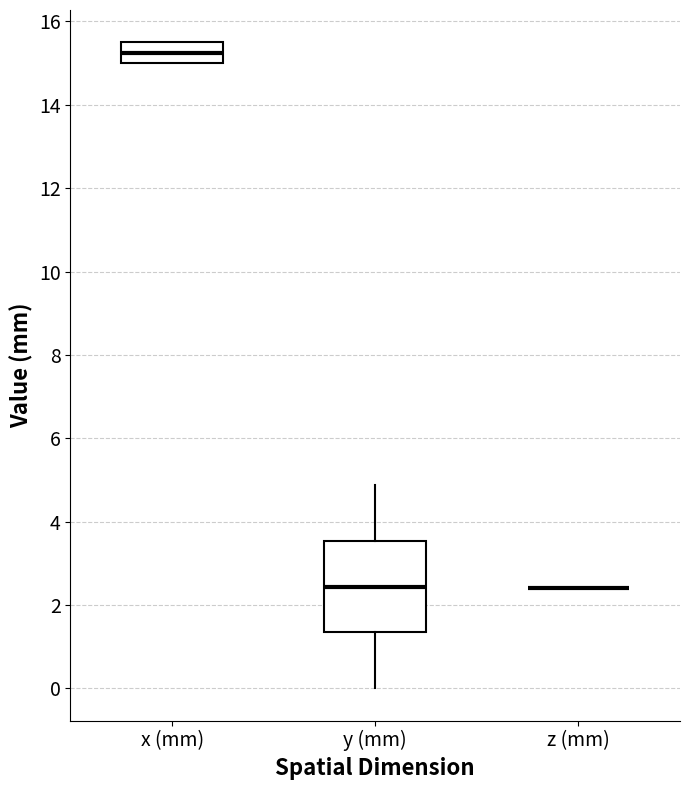

Which box is the tallest, from its lower edge to its upper edge?

y (mm)